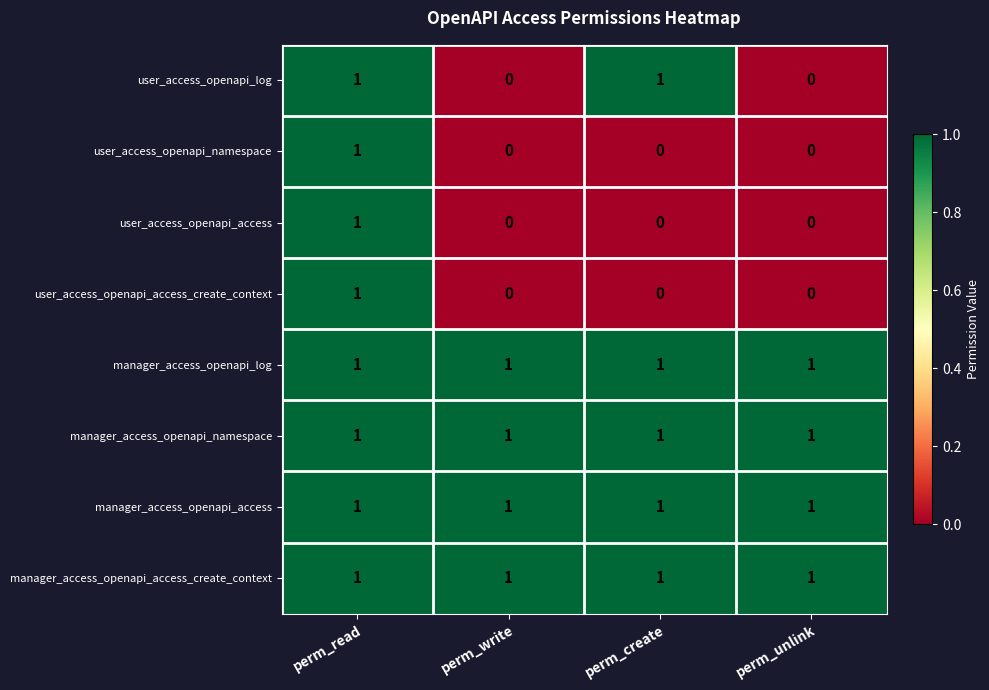

Is it true that manager_access_openapi_access_create_context equals 2 at perm_write?

False